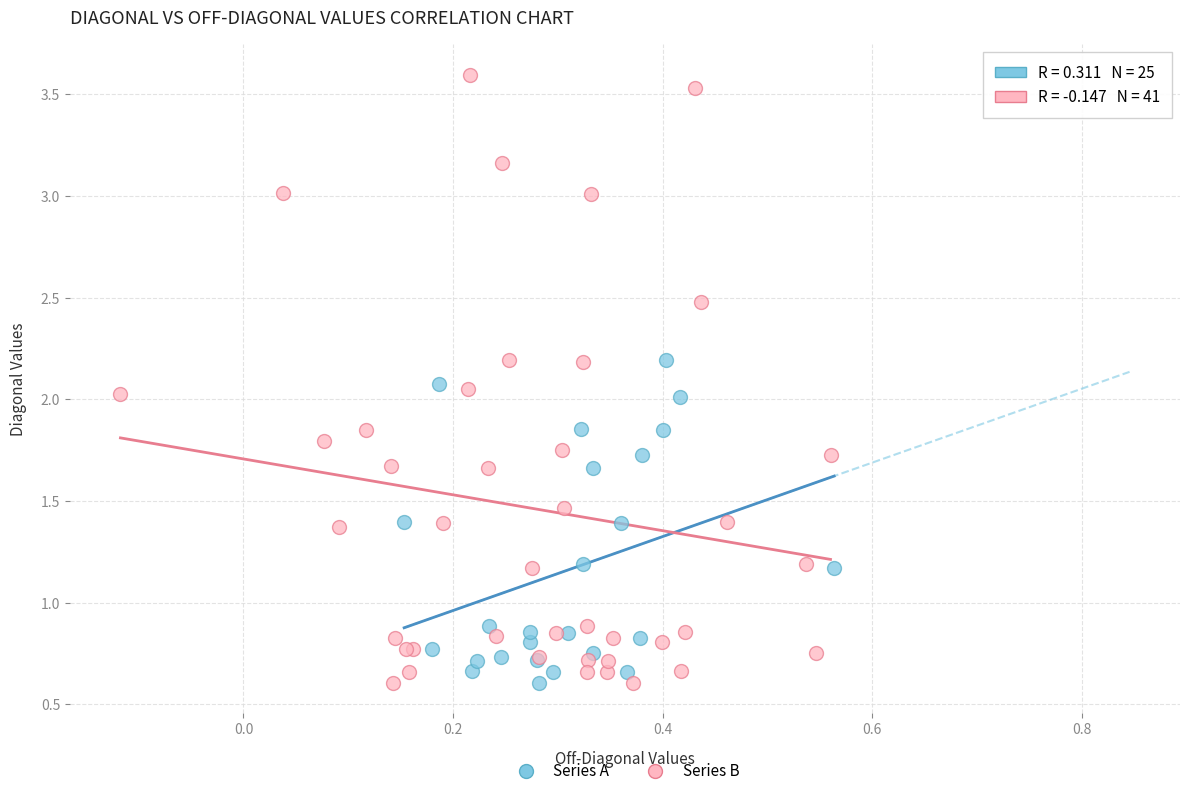

Which series has the largest Y range (max minus min)?

Series B